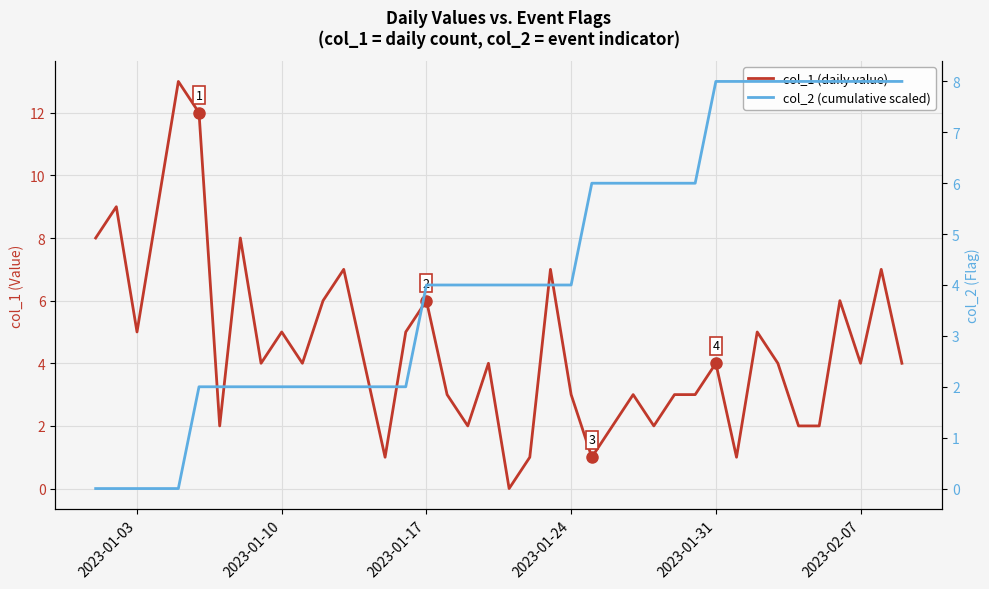

True or false: col_2 (cumulative scaled) has more than 1 points higher than both neighbors.

False